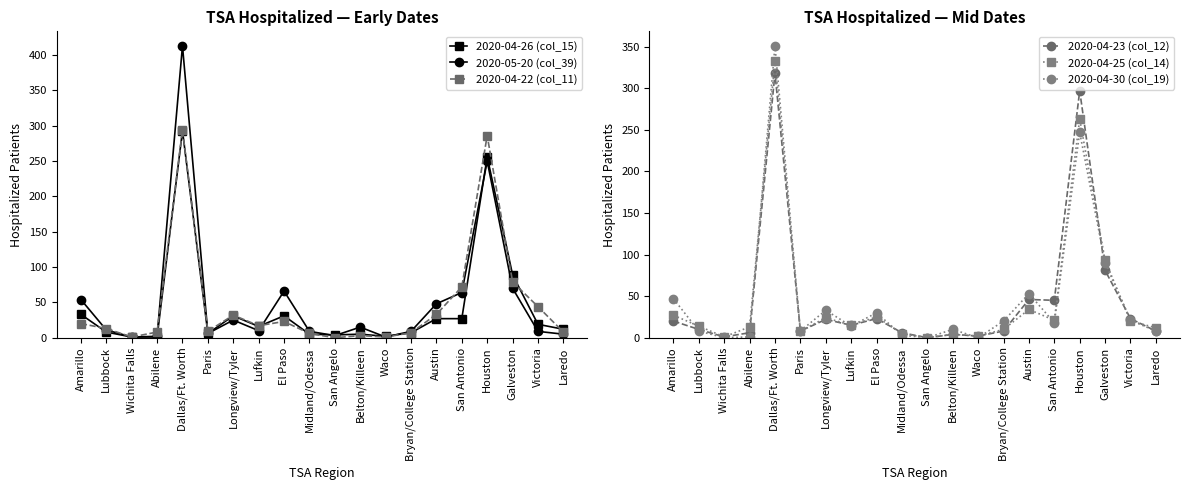

Is the value of 2020-04-26 (col_15) at Wichita Falls greater than the value of 2020-05-20 (col_39) at Laredo?

No